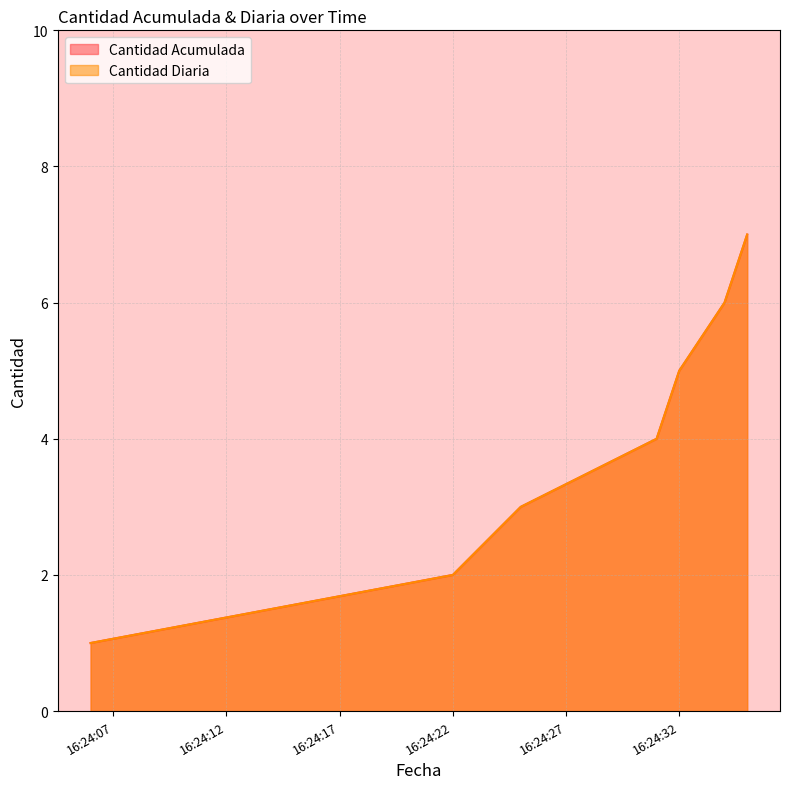

True or false: Cantidad Diaria and Cantidad Acumulada cross at least once.

False